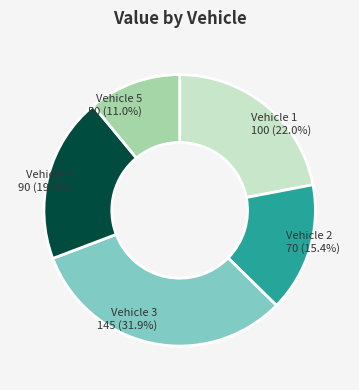

True or false: Vehicle 4 accounts for 20% of the total.

True